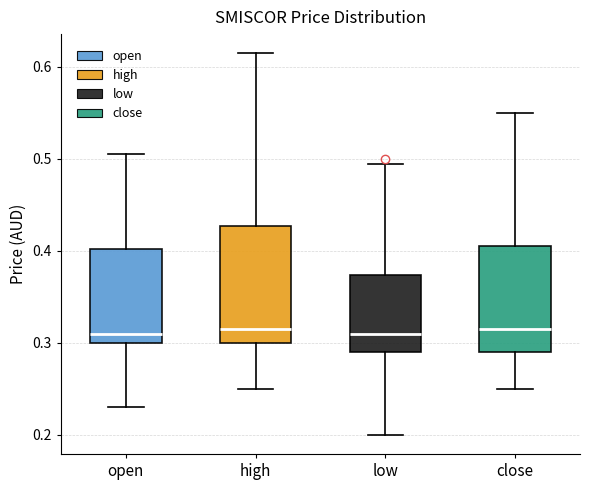

Reading left to right, transcribe this box plot: for each box, give where its median line is, the range the box spans, and where its two whiskers end, as read against the y-axis. The values are not printed on the chart, so give them approximately, as read against the axis.

open: median 0.31, box 0.30 to 0.40, whiskers 0.23 to 0.51
high: median 0.32, box 0.30 to 0.43, whiskers 0.25 to 0.62
low: median 0.31, box 0.29 to 0.37, whiskers 0.20 to 0.50
close: median 0.32, box 0.29 to 0.41, whiskers 0.25 to 0.55